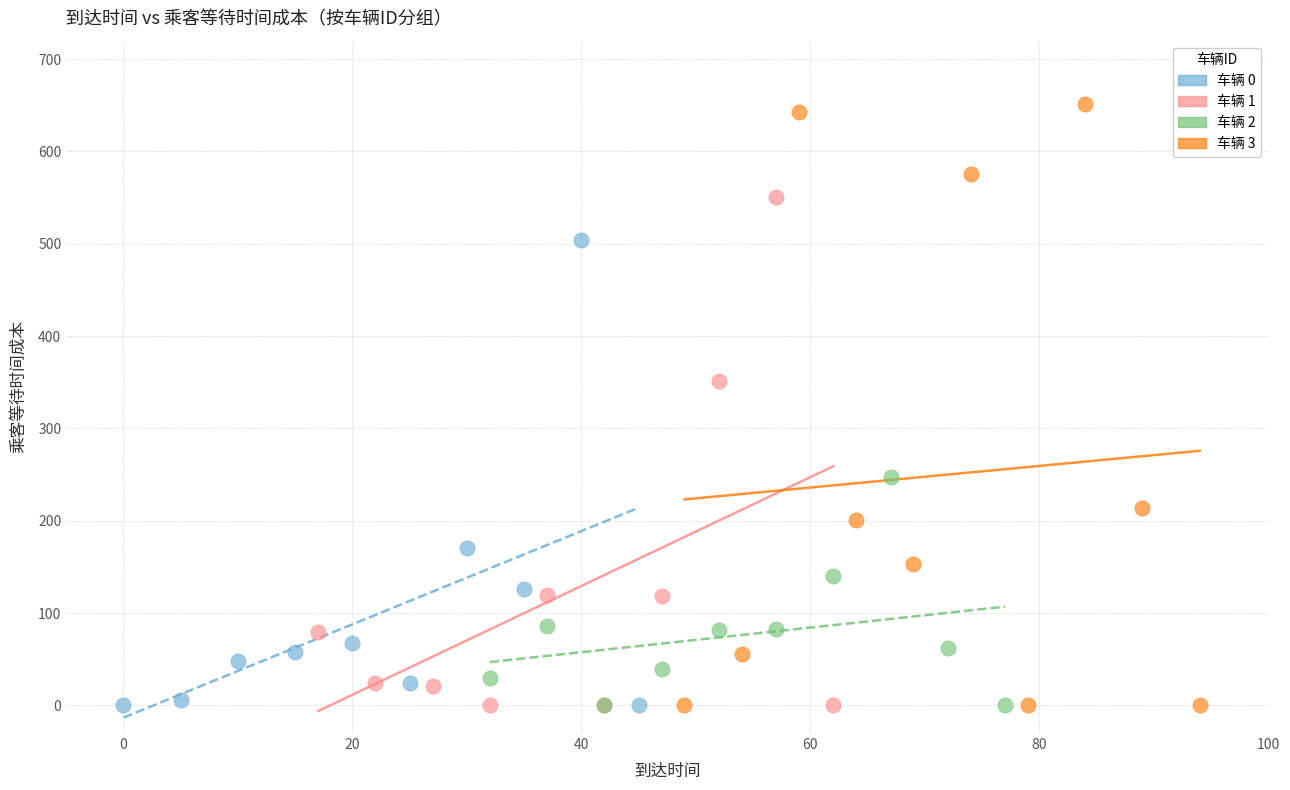

Which series contains the highest Y value?

车辆 3